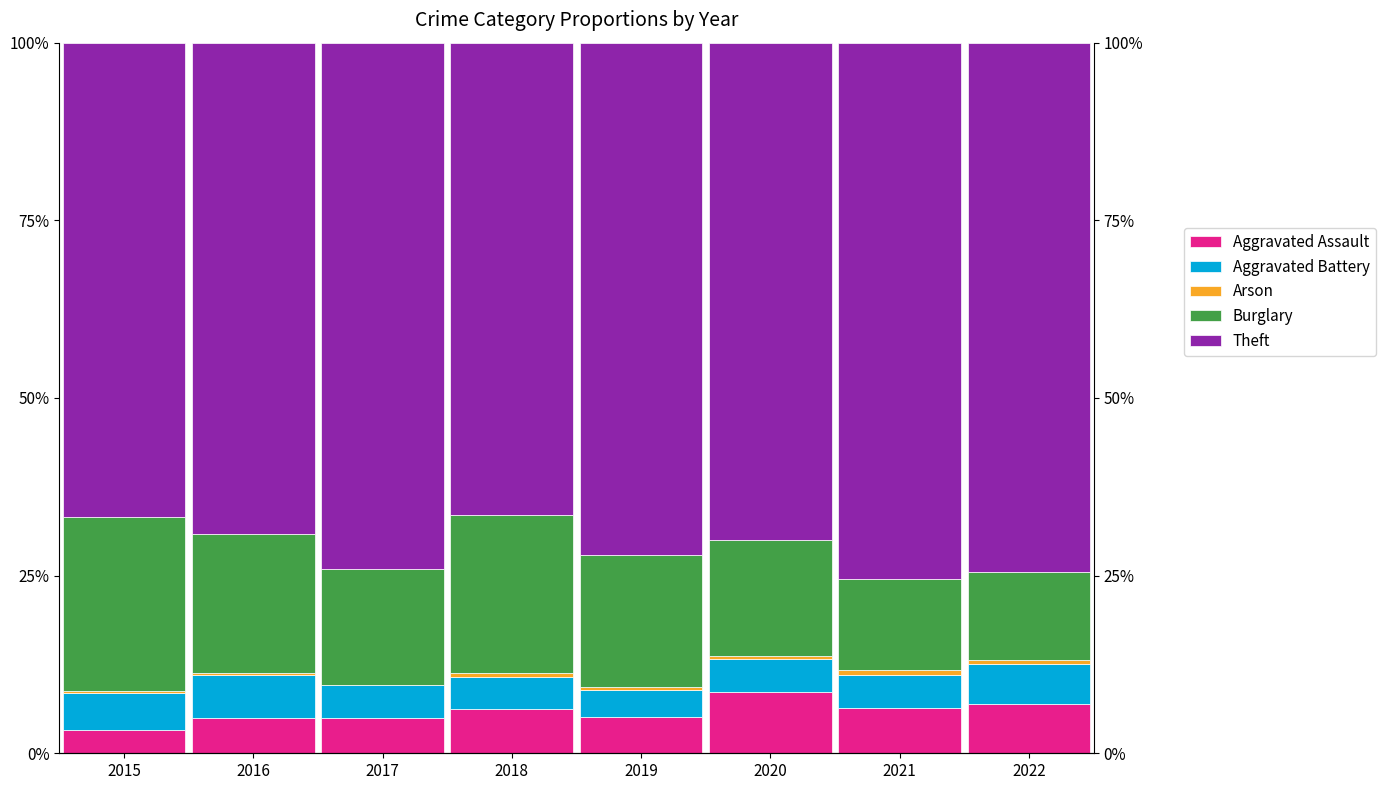

What is the sum of the Arson values at 2020 and 2022?

1.0